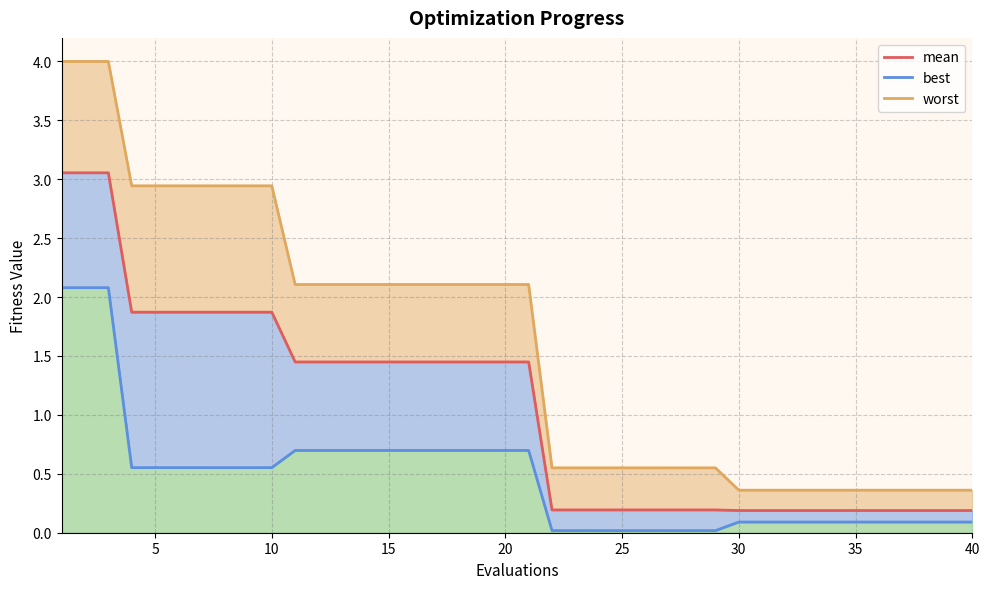

Which series has the largest range (max minus min)?

worst_line